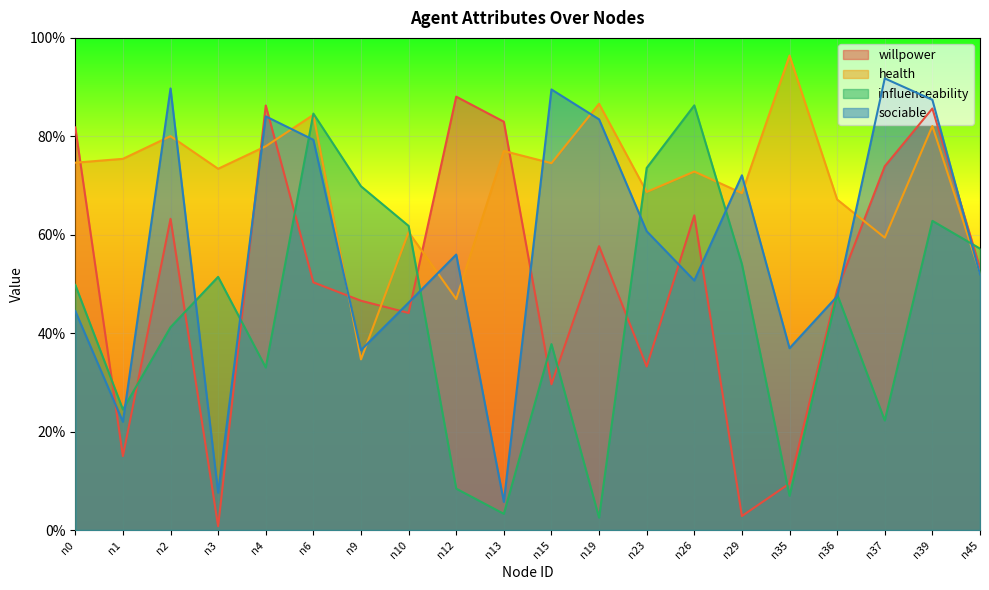

What is the greatest value displayed?

1.0